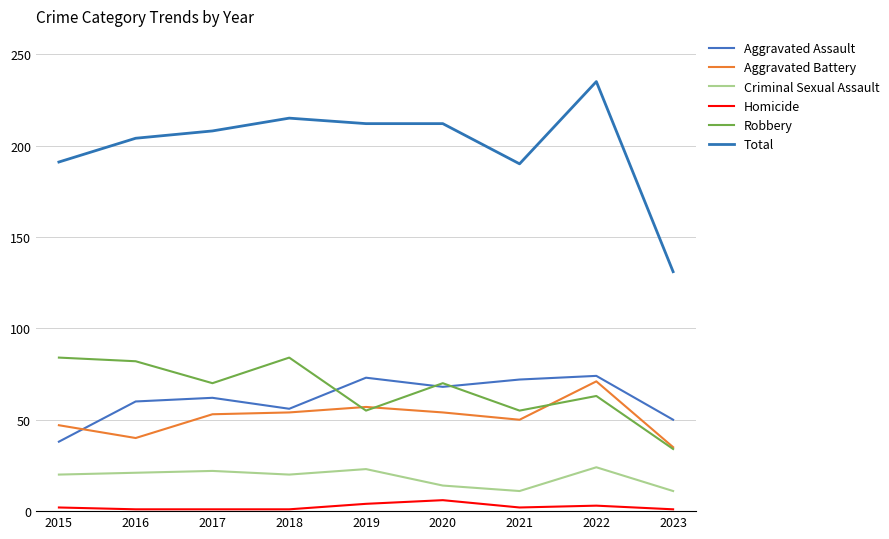

Between 2021 and 2022, which series saw the biggest shift?

Total